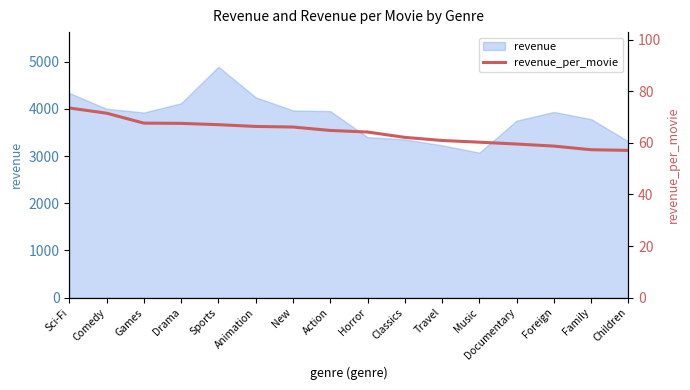

Where does the data first go above 64?

Sci-Fi